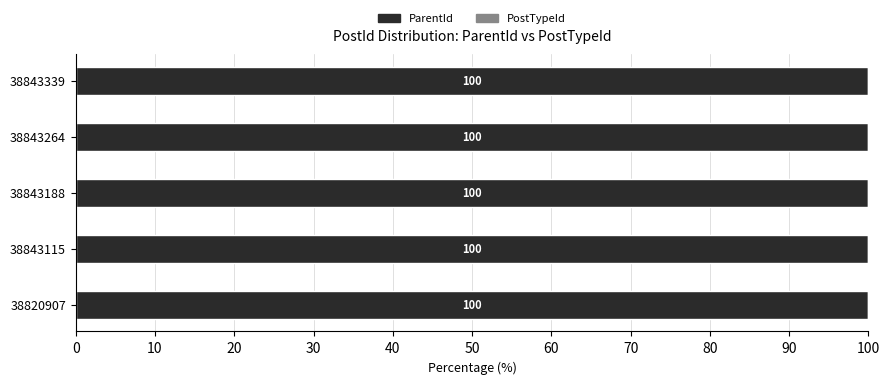

What is the total value across all series at 38843339?

100.0